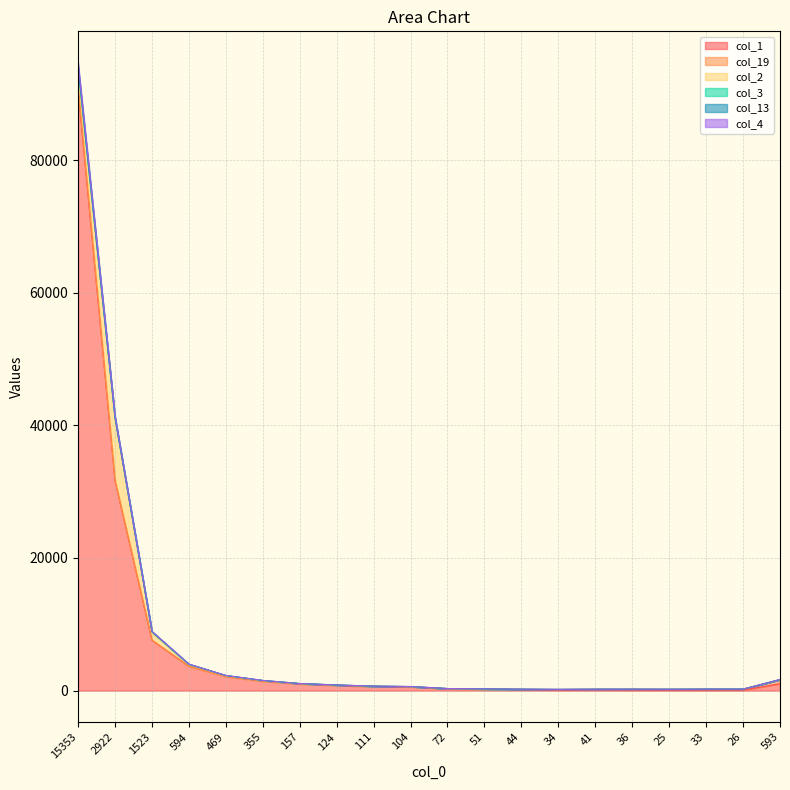

At which category is the sum across all series the highest?

15353